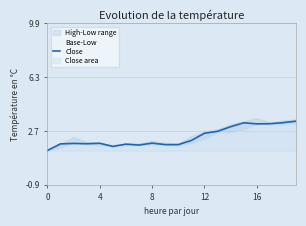

What is the label of the 10th point from the right?

10